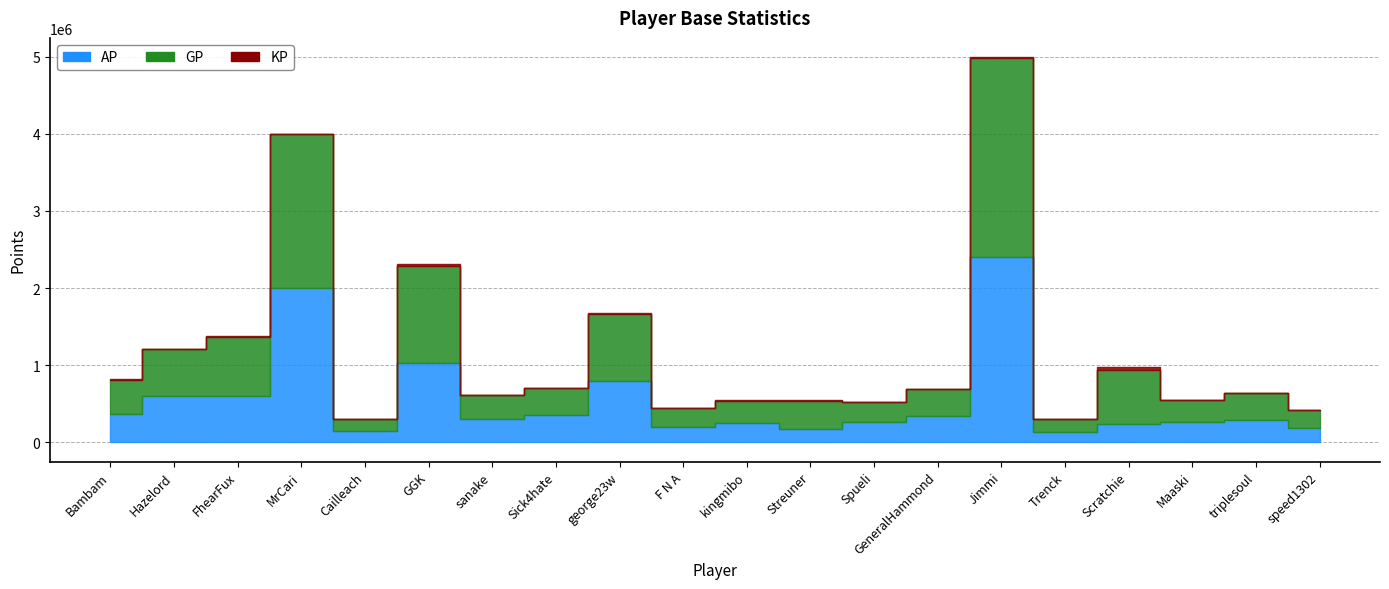

Where is KP nearest to the value 22336?

GGK